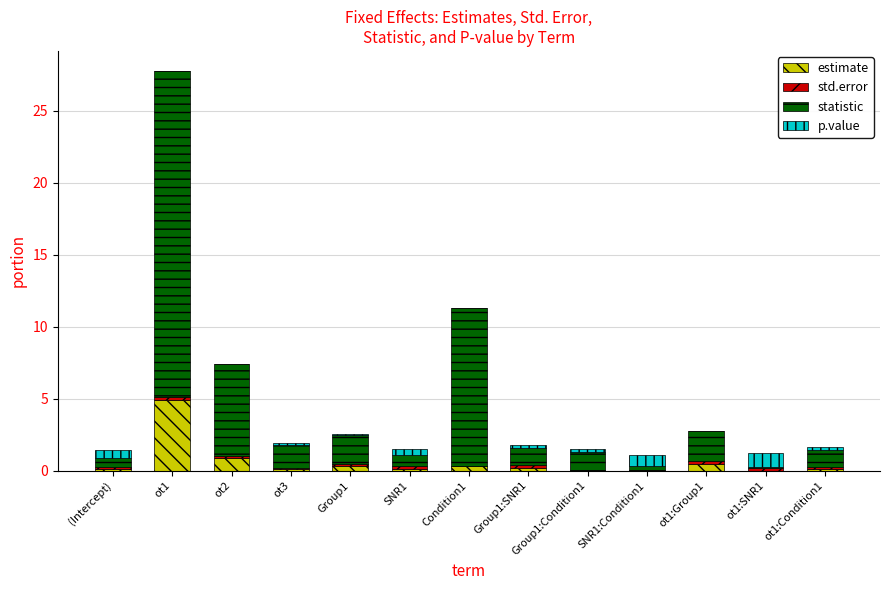

What value does the estimate series have at (Intercept)?

0.1